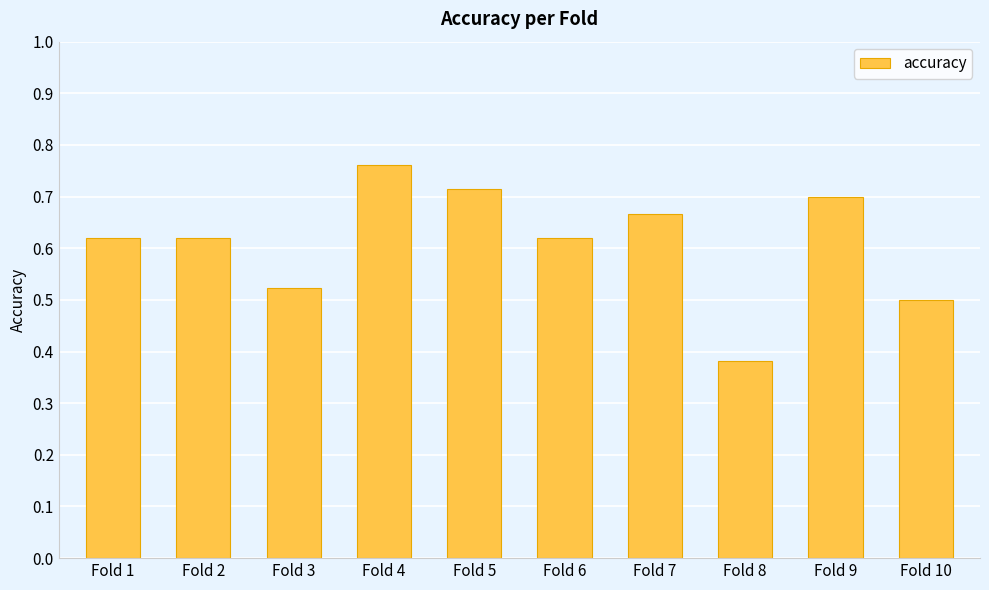

What is the difference between the maximum and second lowest values?

0.3